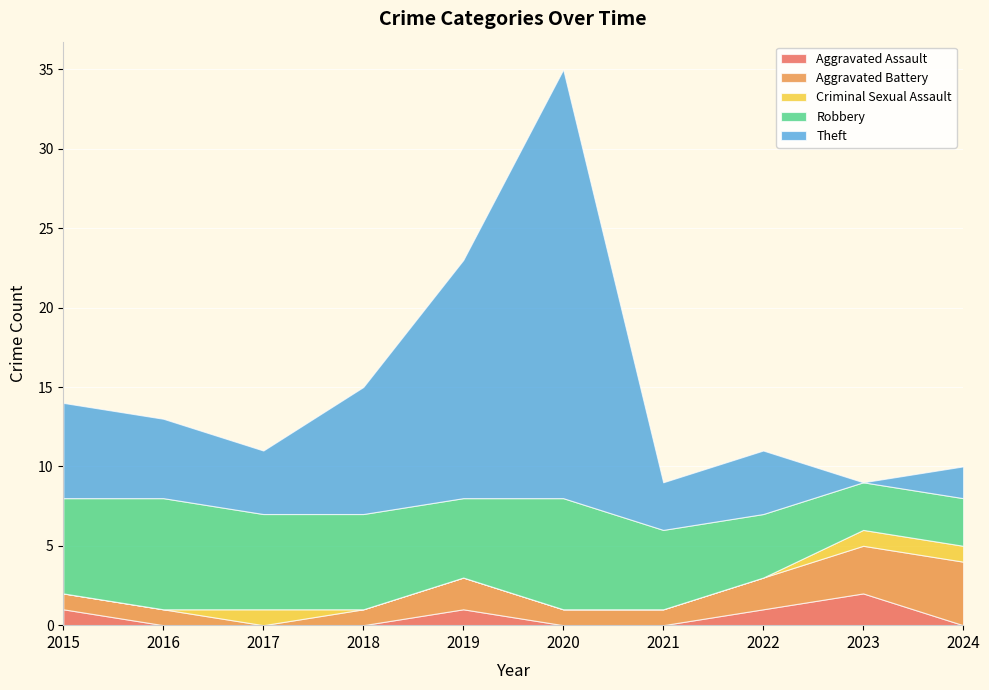

How many interior local peaks does the Aggravated Assault series have?

2